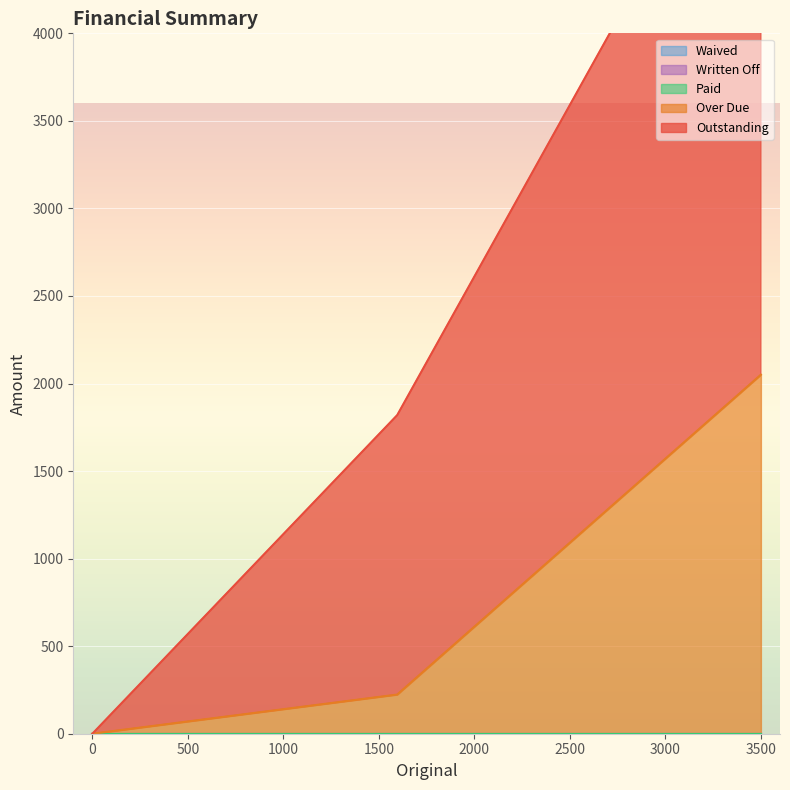

What are all the series names shown in the legend?

Outstanding, Over Due, Paid, Written Off, Waived